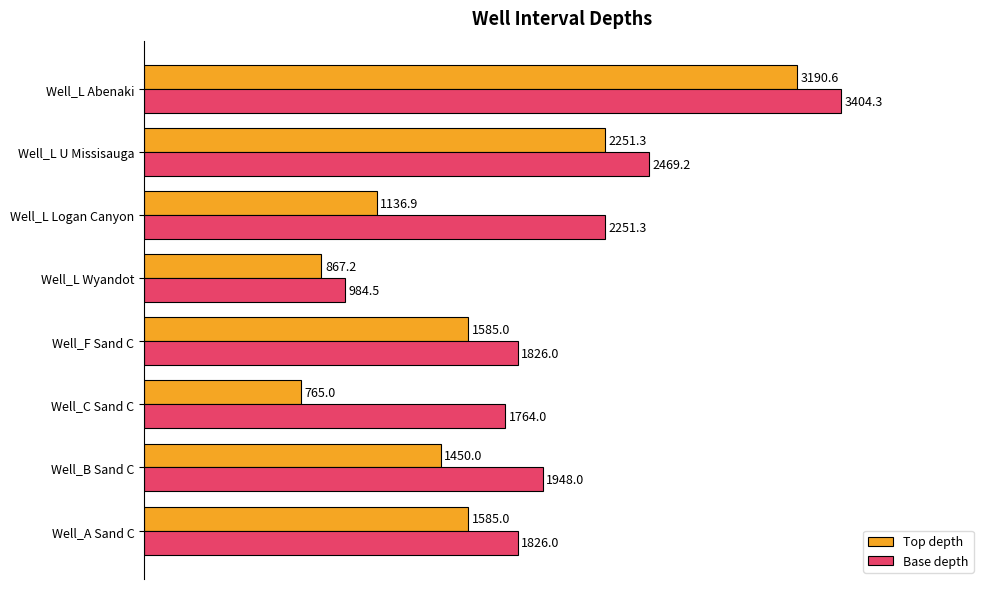

What are all the series names shown in the legend?

Top depth, Base depth